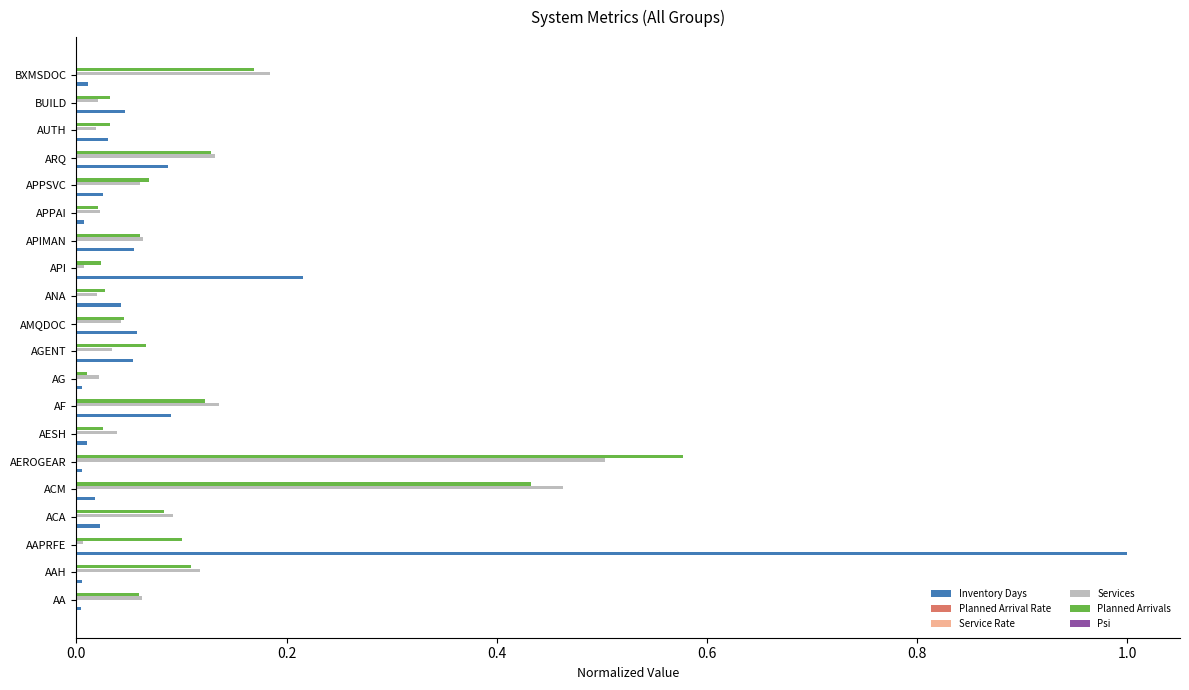

The value of Planned Arrivals at AEROGEAR is 0.4. True or false?

False